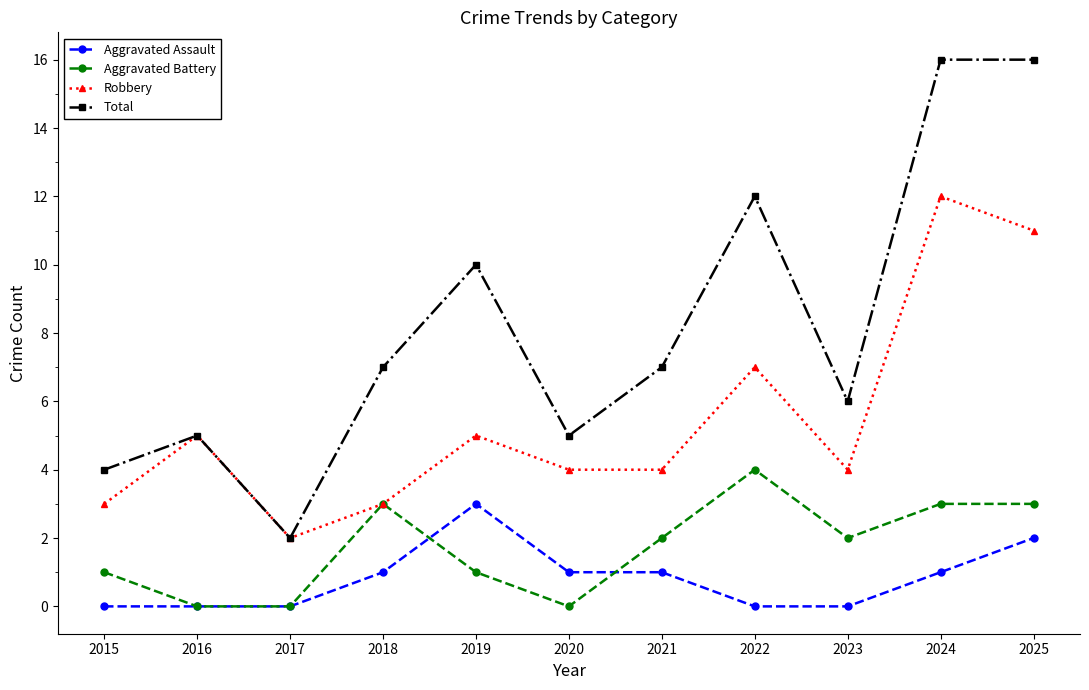

What is the difference between the maximum and minimum values in the Aggravated Assault series?

3